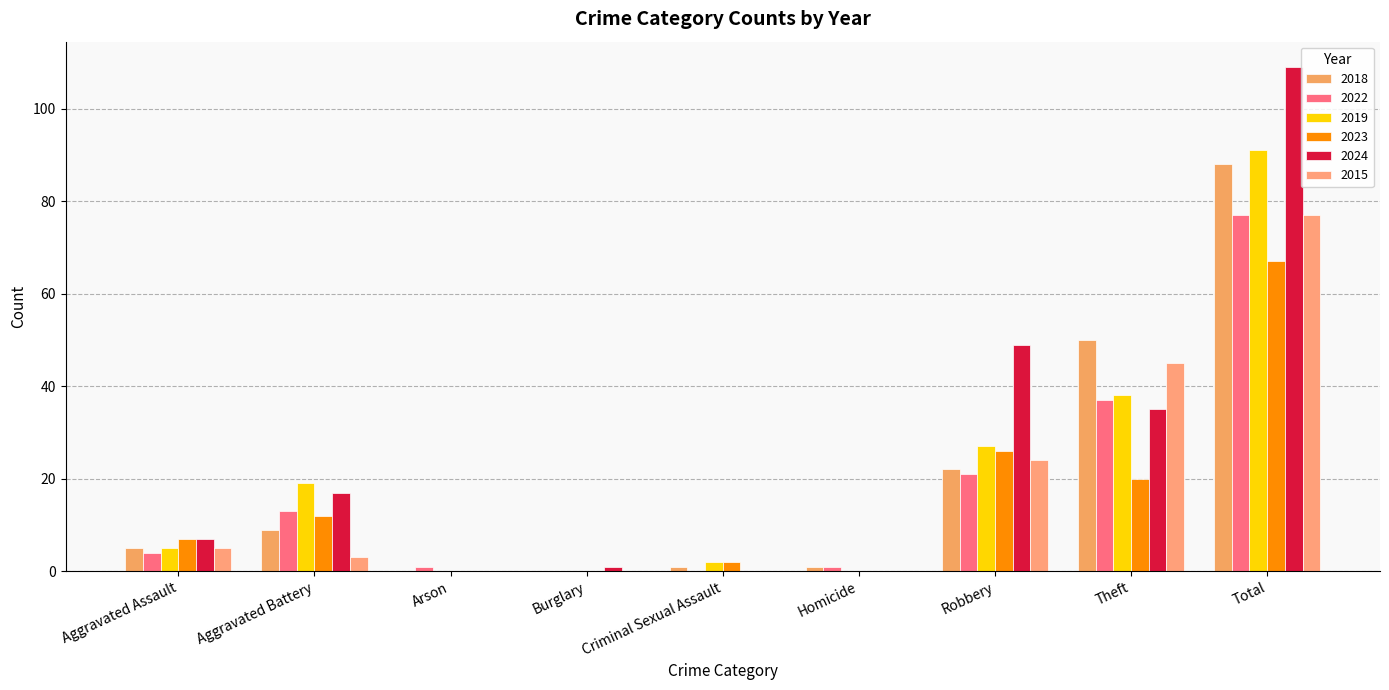

What are all the series names shown in the legend?

2018, 2022, 2019, 2023, 2024, 2015